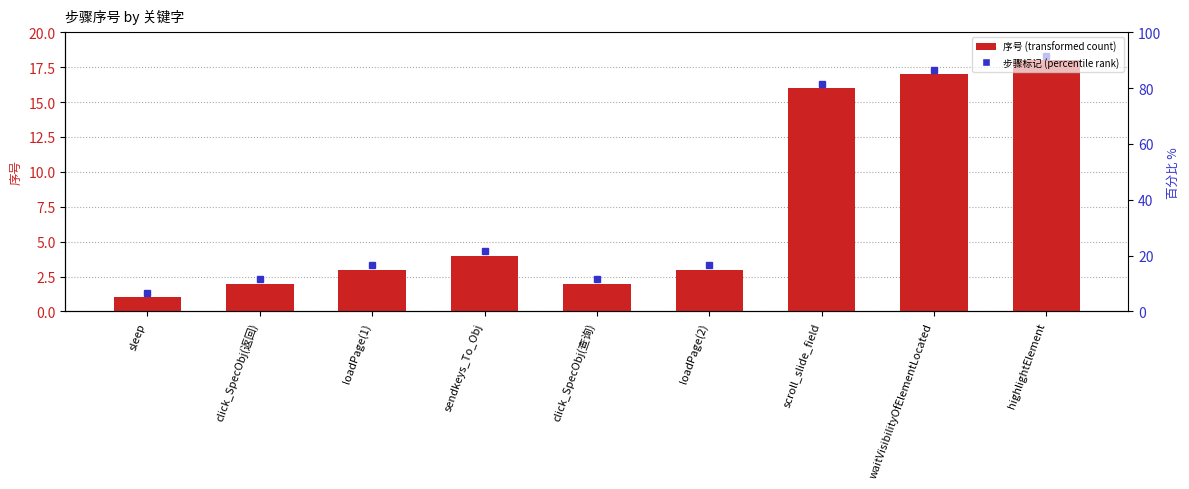

The chart shows a value of 17 at waitVisibilityOfElementLocated. True or false?

True